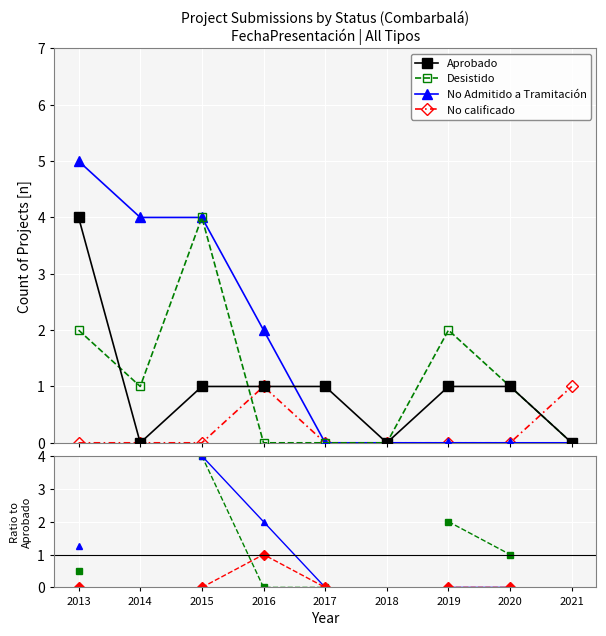

Read the Desistido value at 2020.

1.0